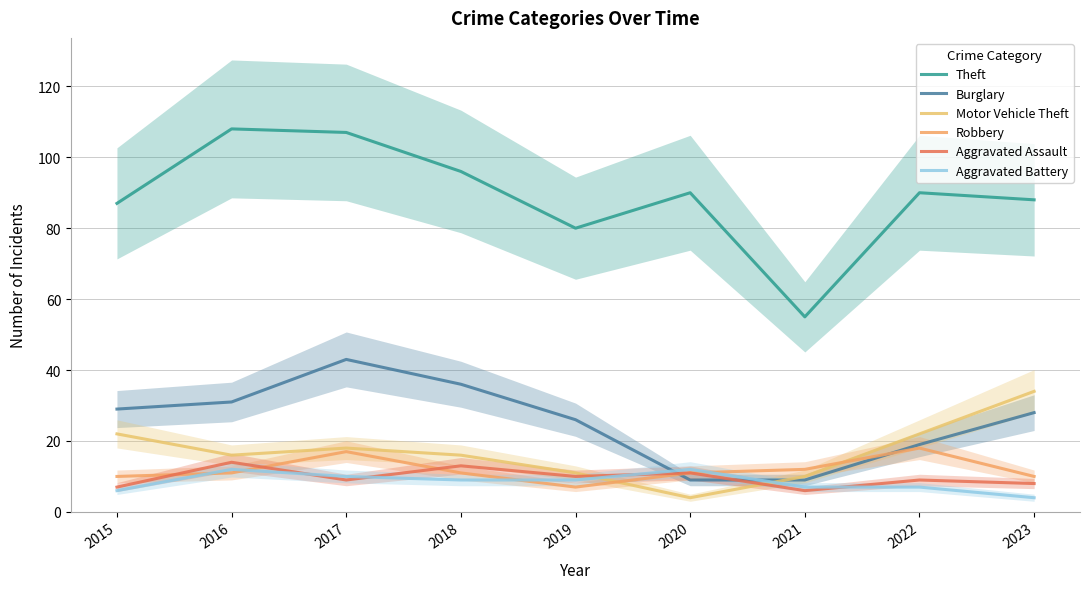

What is the value of the Robbery point at the 5th from the left?

7